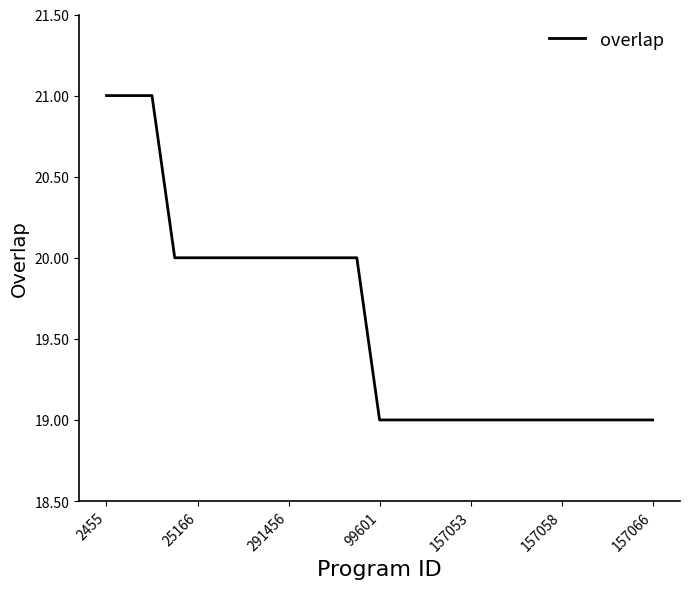

What is the minimum value shown in the chart?

19